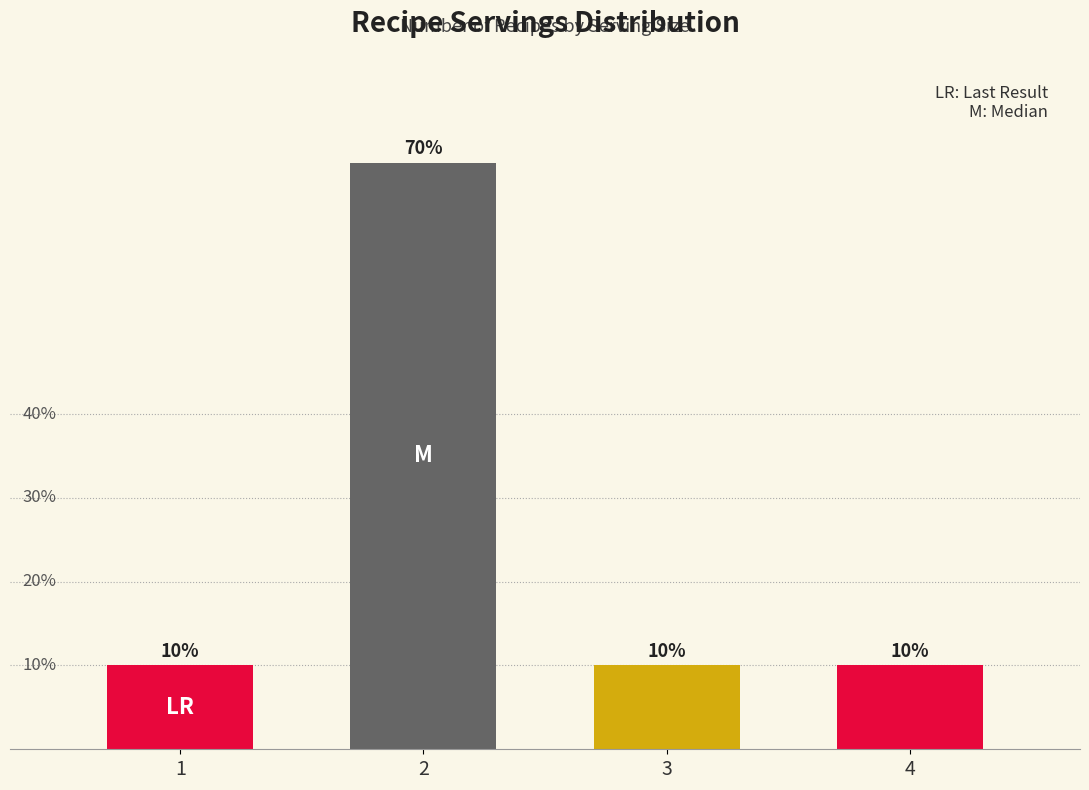

Are the bars horizontal?

No